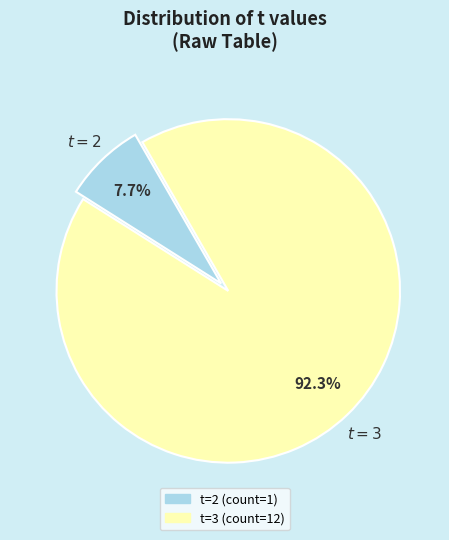

Does any single category account for the majority?

Yes